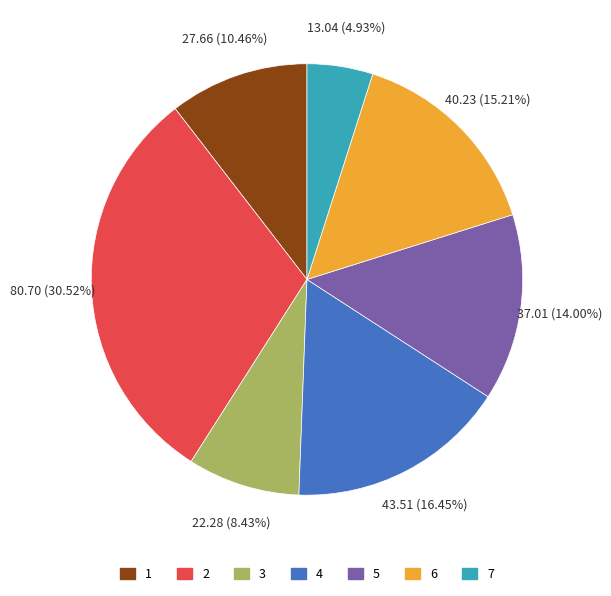

What is the largest slice in the pie chart?

2